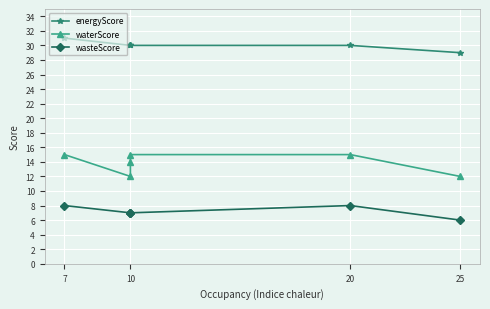

True or false: energyScore has a value of 30 at 10.

True